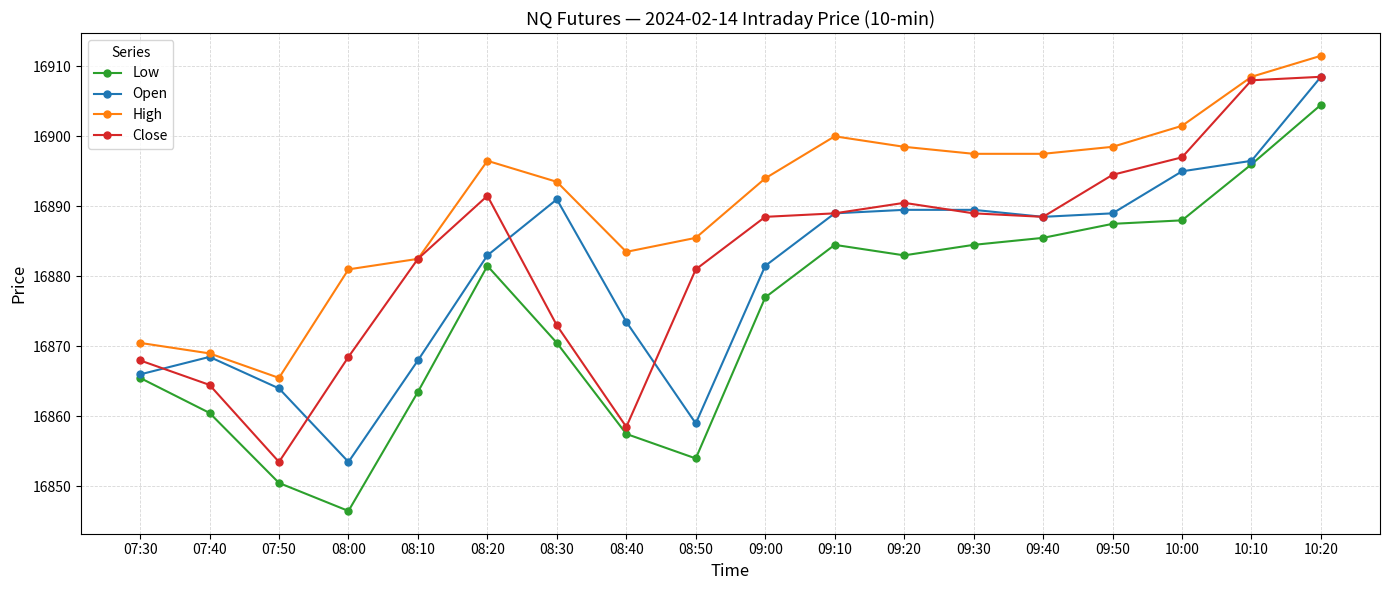

At which category does Open reach its first local valley?

08:00